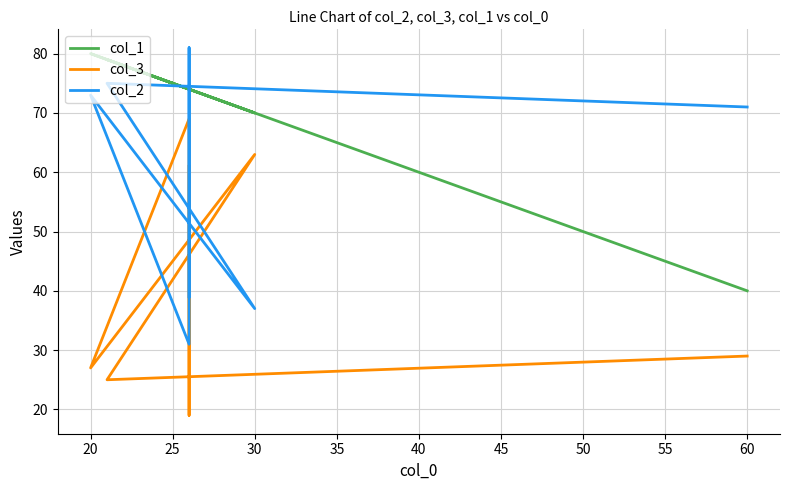

What is the total value across all series at 30?

170